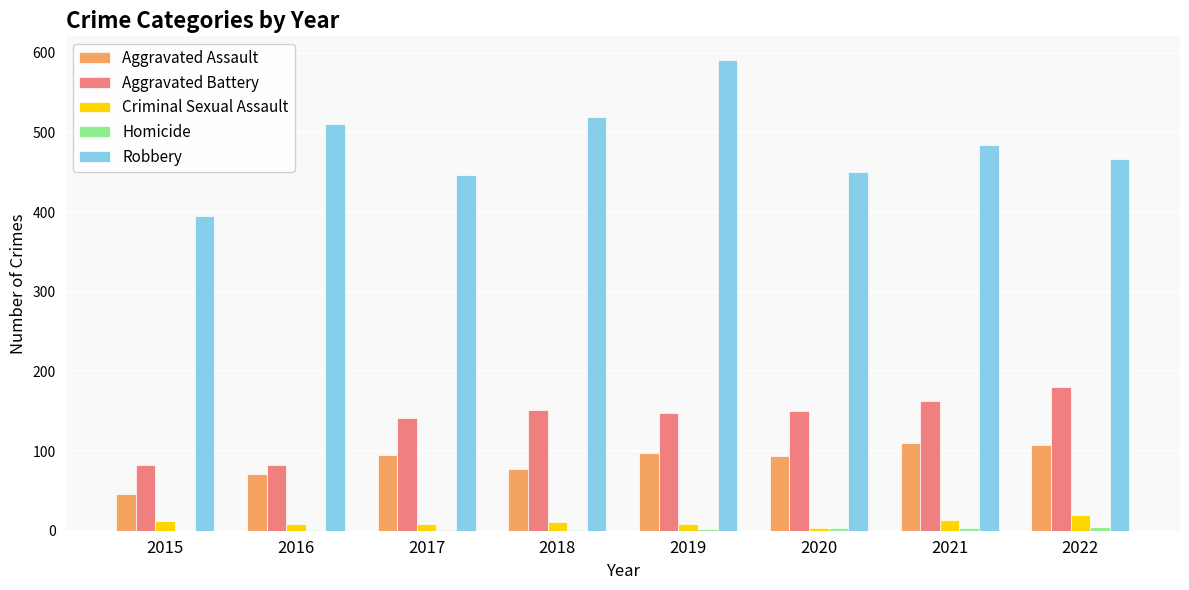

What is the highest value of the Robbery series?

591